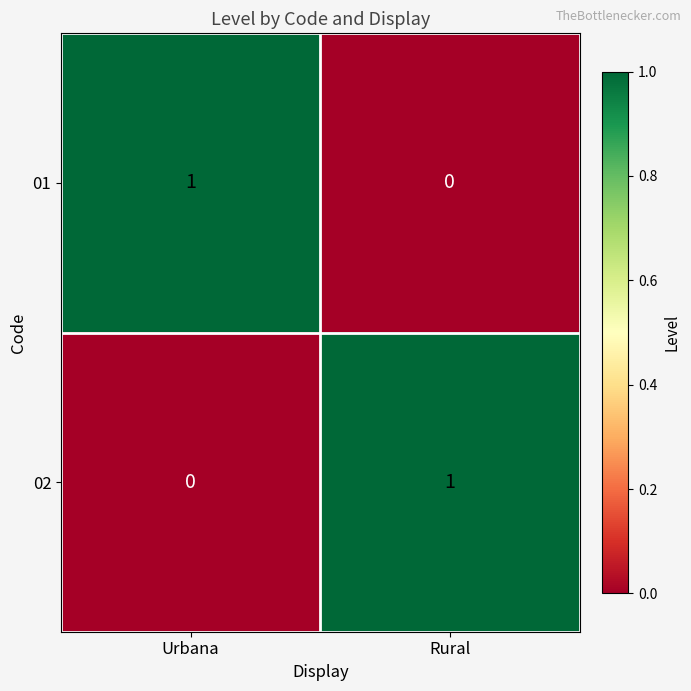

The 01 series shows 1 at Urbana. True or false?

True